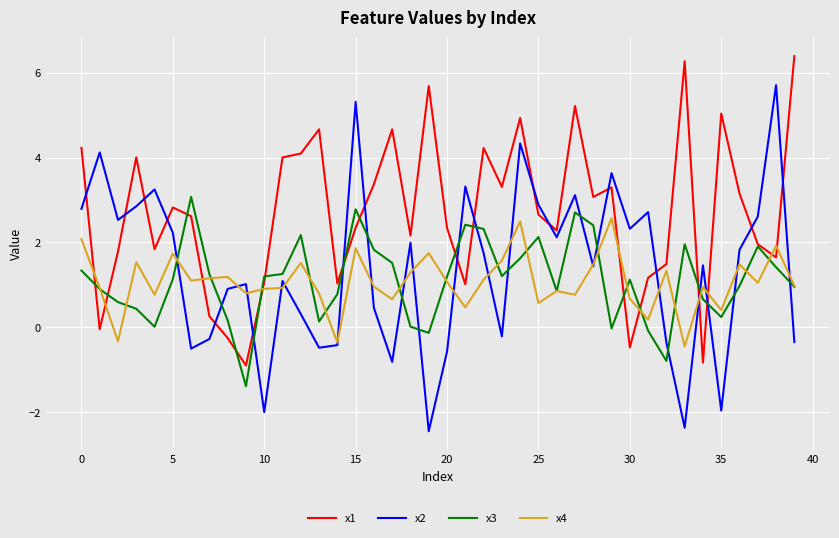

List the series in order of their peak value, highest first.

x1, x2, x3, x4